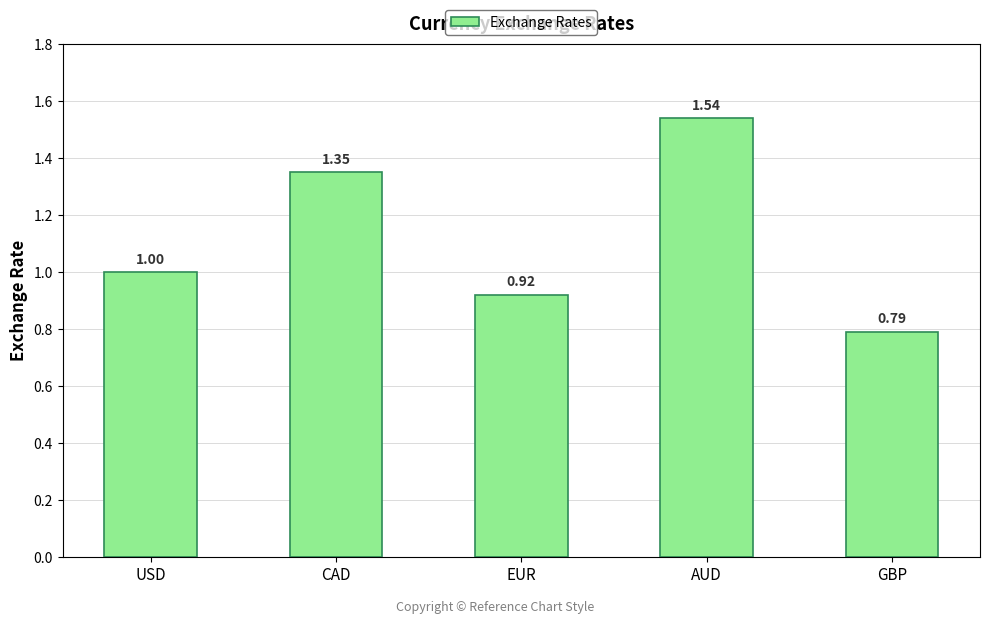

What is the difference between the second highest and second lowest values?

0.4